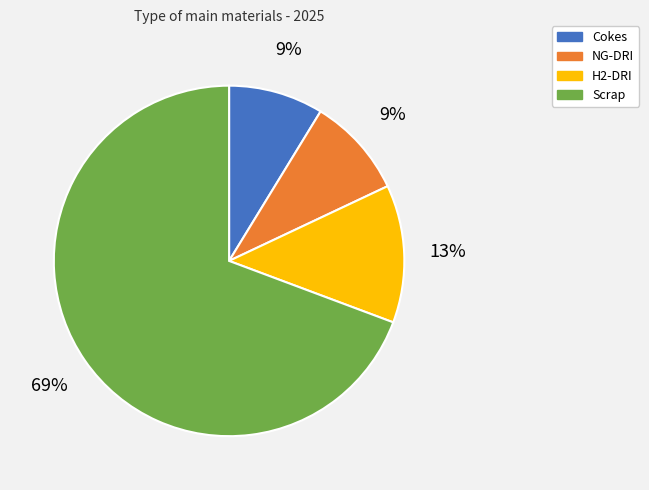

How many slices are in this pie chart?

4